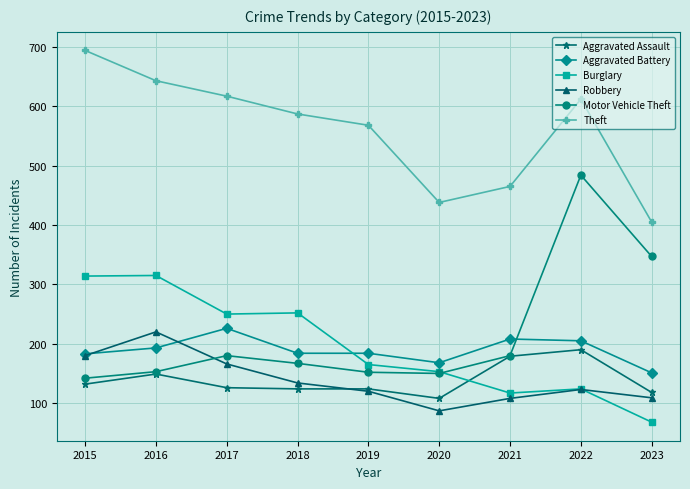

Where does the Theft series first go above 587?

2015